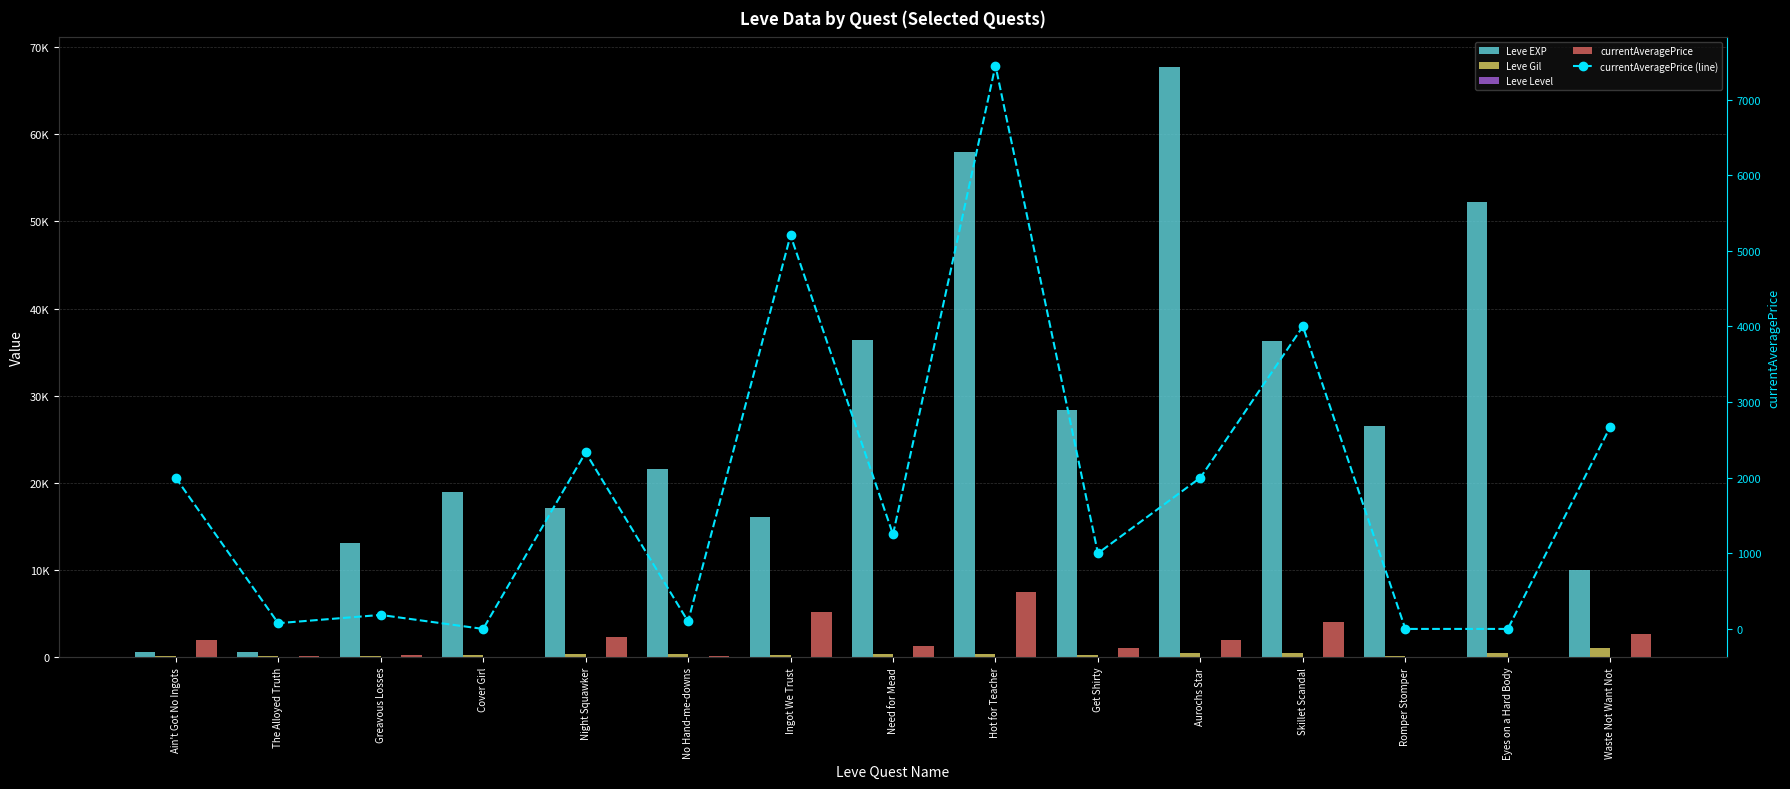

Reading left to right, extract all data points from this chart.

Leve EXP: Ain't Got No Ingots=630	The Alloyed Truth=630	Greavous Losses=13090	Cover Girl=18910	Night Squawker=17120	No Hand-me-downs=21600	Ingot We Trust=16080	Need for Mead=36390	Hot for Teacher=58010	Get Shirty=28320	Aurochs Star=67730	Skillet Scandal=36240	Romper Stomper=26530	Eyes on a Hard Body=52220	Waste Not Want Not=9990
Leve Gil: Ain't Got No Ingots=113	The Alloyed Truth=112	Greavous Losses=90	Cover Girl=270	Night Squawker=330	No Hand-me-downs=308	Ingot We Trust=287	Need for Mead=406	Hot for Teacher=346	Get Shirty=273	Aurochs Star=520	Skillet Scandal=414	Romper Stomper=176	Eyes on a Hard Body=467	Waste Not Want Not=990
Leve Level: Ain't Got No Ingots=1	The Alloyed Truth=1	Greavous Losses=10	Cover Girl=15	Night Squawker=20	No Hand-me-downs=20	Ingot We Trust=25	Need for Mead=25	Hot for Teacher=25	Get Shirty=25	Aurochs Star=30	Skillet Scandal=30	Romper Stomper=30	Eyes on a Hard Body=30	Waste Not Want Not=10
currentAveragePrice: Ain't Got No Ingots=1999	The Alloyed Truth=76	Greavous Losses=185	Cover Girl=0	Night Squawker=2333	No Hand-me-downs=99	Ingot We Trust=5204	Need for Mead=1250	Hot for Teacher=7449	Get Shirty=1000	Aurochs Star=2000	Skillet Scandal=4000	Romper Stomper=0	Eyes on a Hard Body=0	Waste Not Want Not=2673
currentAveragePrice (line): Ain't Got No Ingots=1999	The Alloyed Truth=76	Greavous Losses=185	Cover Girl=0	Night Squawker=2333	No Hand-me-downs=99	Ingot We Trust=5204	Need for Mead=1250	Hot for Teacher=7449	Get Shirty=1000	Aurochs Star=2000	Skillet Scandal=4000	Romper Stomper=0	Eyes on a Hard Body=0	Waste Not Want Not=2673